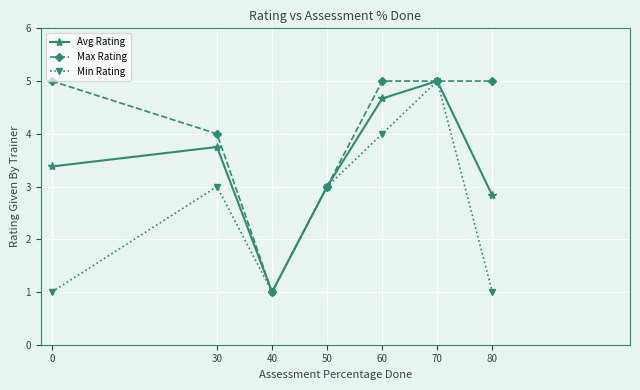

Is the value of Min Rating at 60 greater than the value of Avg Rating at 0?

Yes